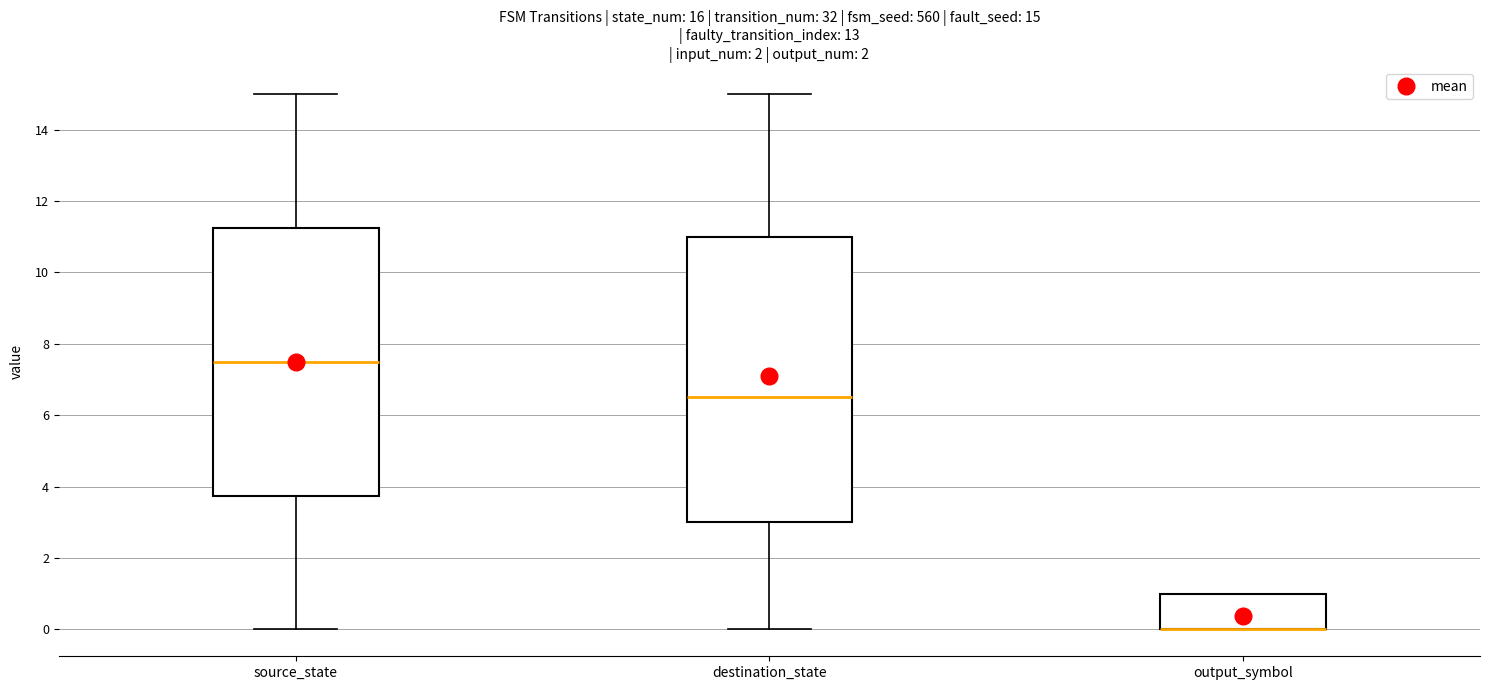

Which box is the tallest, from its lower edge to its upper edge?

destination_state